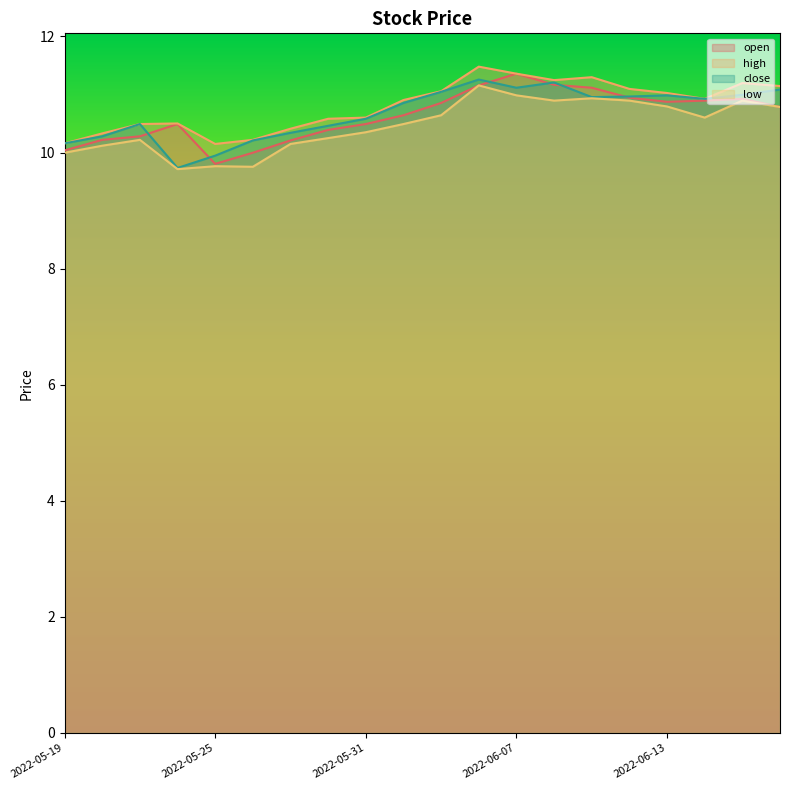

Reading left to right, what are all the values shown in this chart?

open: 2022-05-19=10.0	2022-05-20=10.2	2022-05-23=10.3	2022-05-24=10.5	2022-05-25=9.8	2022-05-26=10.0	2022-05-27=10.2	2022-05-30=10.4	2022-05-31=10.5	2022-06-01=10.6	2022-06-02=10.9	2022-06-06=11.2	2022-06-07=11.4	2022-06-08=11.2	2022-06-09=11.1	2022-06-10=10.9	2022-06-13=10.9	2022-06-14=10.9	2022-06-15=10.9	2022-06-16=10.8
high: 2022-05-19=10.2	2022-05-20=10.3	2022-05-23=10.5	2022-05-24=10.5	2022-05-25=10.1	2022-05-26=10.2	2022-05-27=10.4	2022-05-30=10.6	2022-05-31=10.6	2022-06-01=10.9	2022-06-02=11.1	2022-06-06=11.5	2022-06-07=11.4	2022-06-08=11.2	2022-06-09=11.3	2022-06-10=11.1	2022-06-13=11.0	2022-06-14=10.9	2022-06-15=11.2	2022-06-16=11.1
close: 2022-05-19=10.2	2022-05-20=10.3	2022-05-23=10.5	2022-05-24=9.7	2022-05-25=9.9	2022-05-26=10.2	2022-05-27=10.3	2022-05-30=10.5	2022-05-31=10.6	2022-06-01=10.9	2022-06-02=11.0	2022-06-06=11.3	2022-06-07=11.1	2022-06-08=11.2	2022-06-09=11.0	2022-06-10=11.0	2022-06-13=11.0	2022-06-14=10.9	2022-06-15=11.0	2022-06-16=11.1
low: 2022-05-19=10.0	2022-05-20=10.1	2022-05-23=10.2	2022-05-24=9.7	2022-05-25=9.8	2022-05-26=9.8	2022-05-27=10.1	2022-05-30=10.2	2022-05-31=10.4	2022-06-01=10.5	2022-06-02=10.6	2022-06-06=11.2	2022-06-07=11.0	2022-06-08=10.9	2022-06-09=10.9	2022-06-10=10.9	2022-06-13=10.8	2022-06-14=10.6	2022-06-15=10.9	2022-06-16=10.8